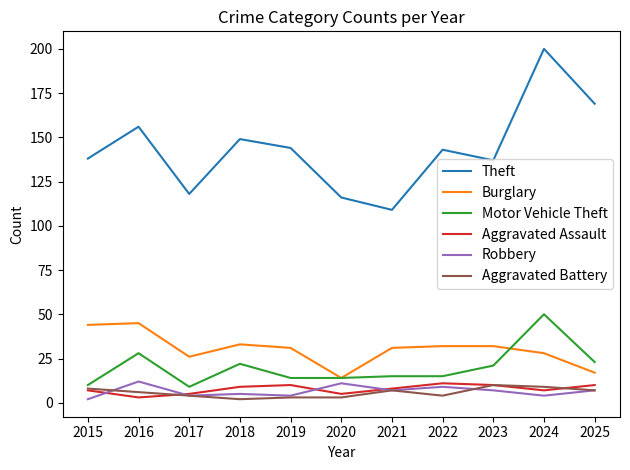

Which series has the largest total across all categories?

Theft